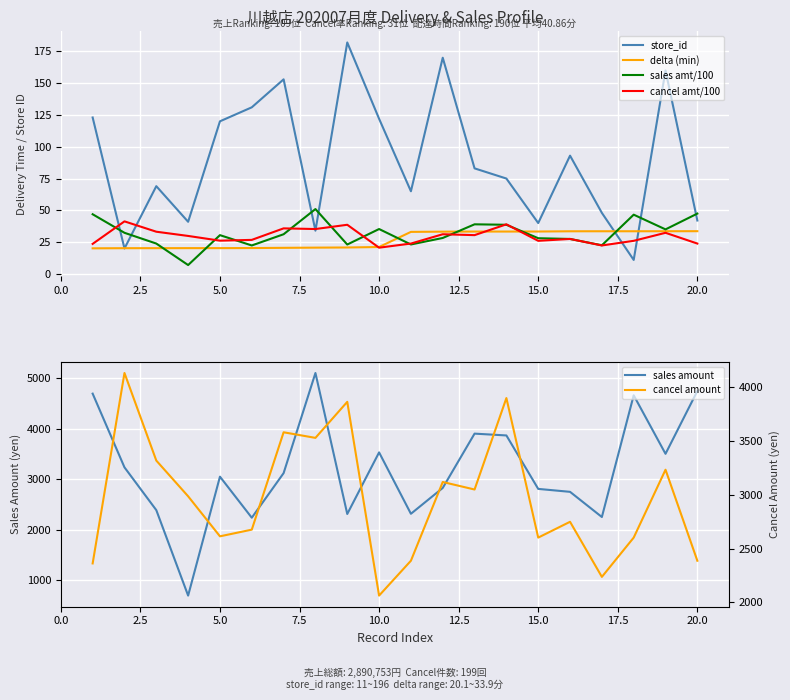

What value does the store_id series have at 5.0?

120.0